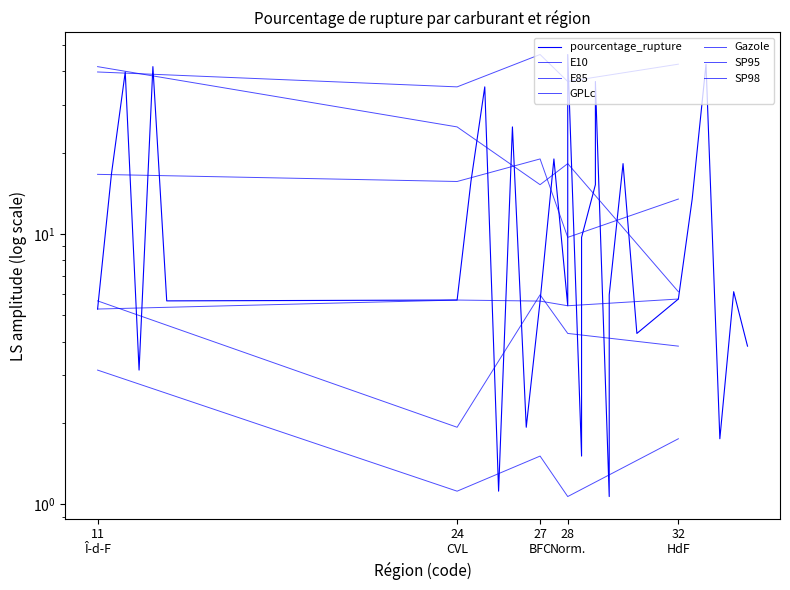

Which series has the largest total across all categories?

GPLc